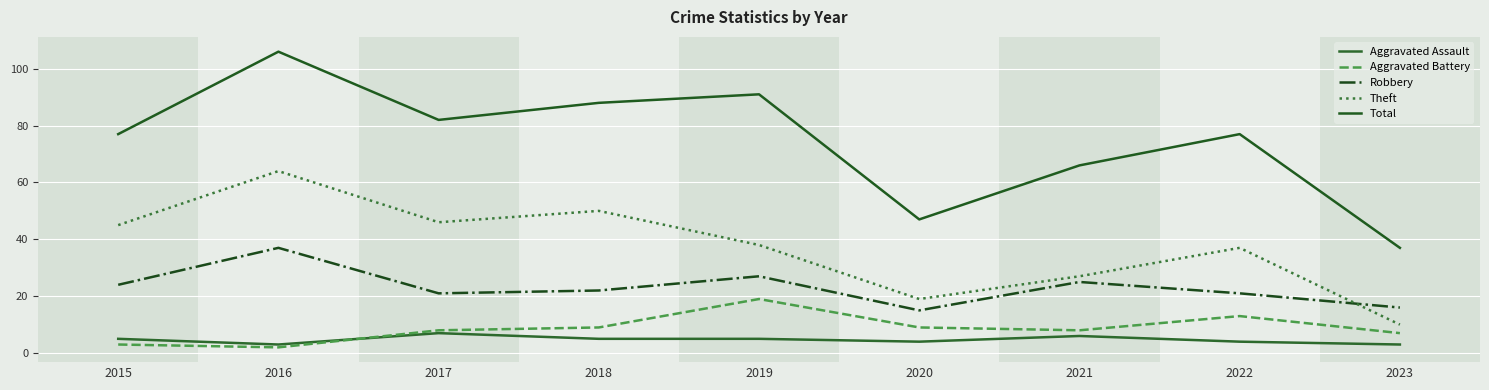

Is it true that Robbery equals 20 at 2020?

False